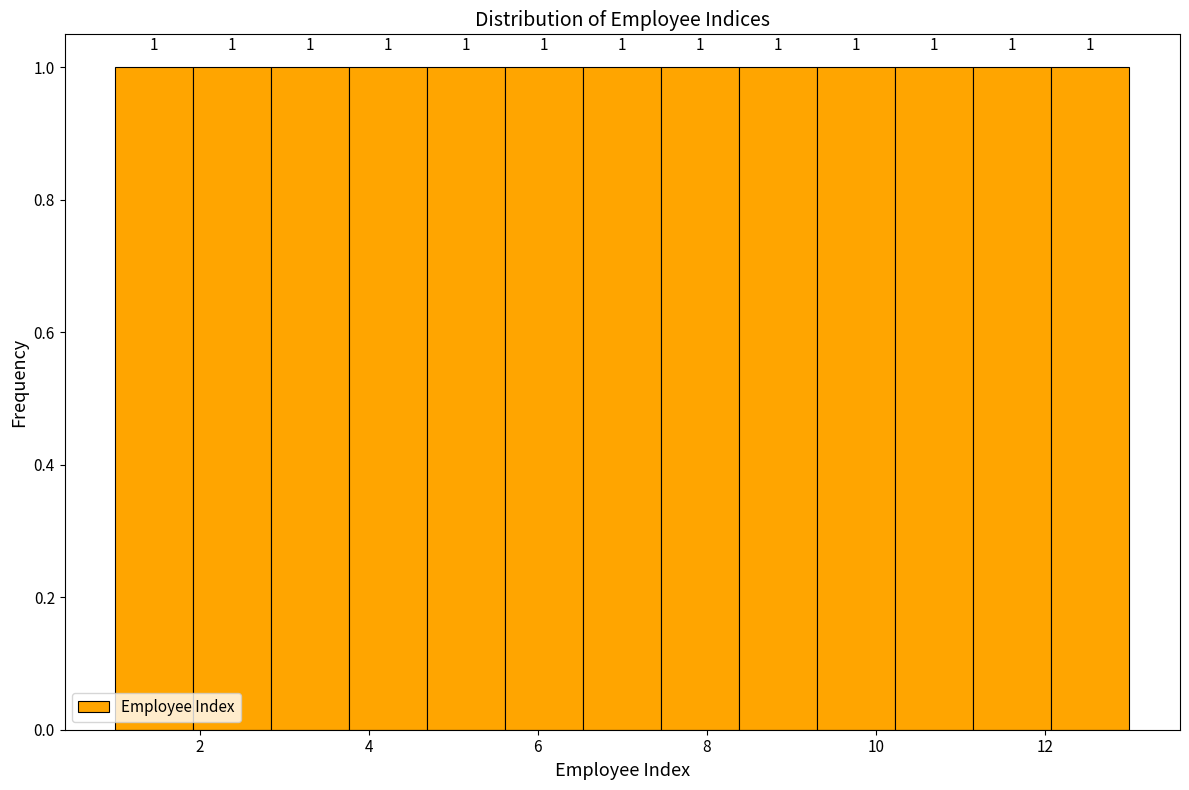

Reading left to right, list every bar in this chart as the range it spans on the x-axis followed by its height. The bar edges are not printed on the chart, so give them approximately, as read against the axis.

1.0 to 2.0: 1
2.0 to 2.8: 1
2.8 to 3.8: 1
3.8 to 4.6: 1
4.6 to 5.6: 1
5.6 to 6.6: 1
6.6 to 7.4: 1
7.4 to 8.4: 1
8.4 to 9.4: 1
9.4 to 10.2: 1
10.2 to 11.2: 1
11.2 to 12.0: 1
12.0 to 13.0: 1